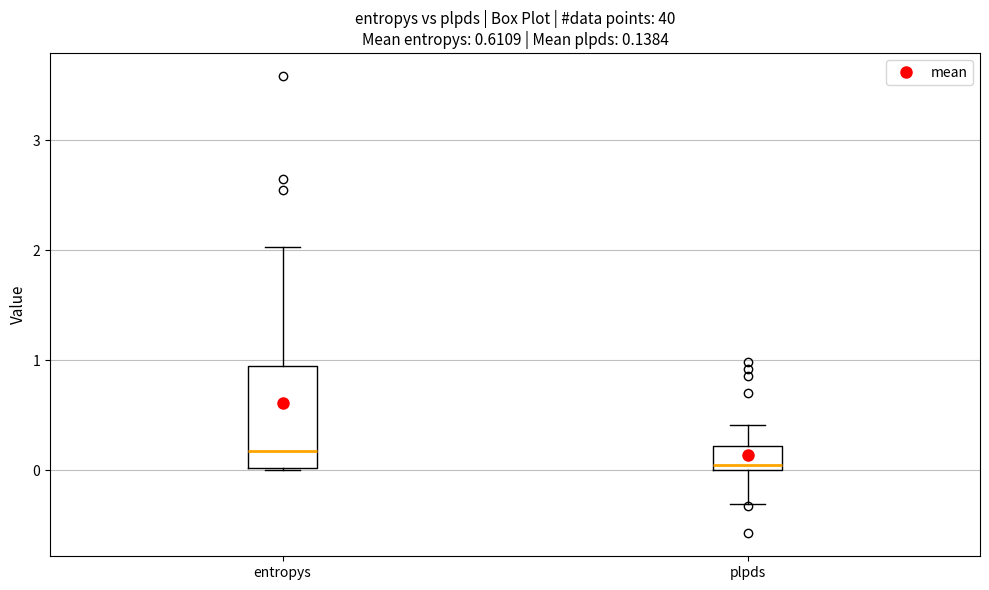

Comparing the boxes themselves (not the whiskers), which one is the tallest?

entropys